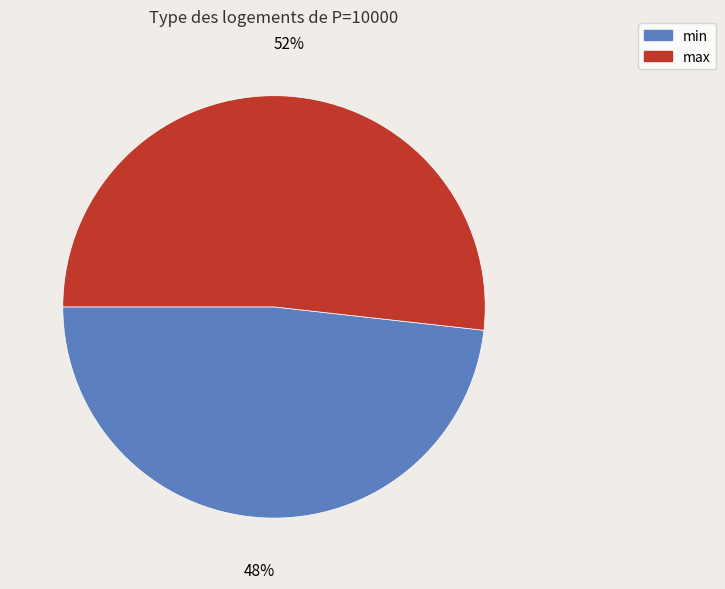

What is the largest slice in the pie chart?

max